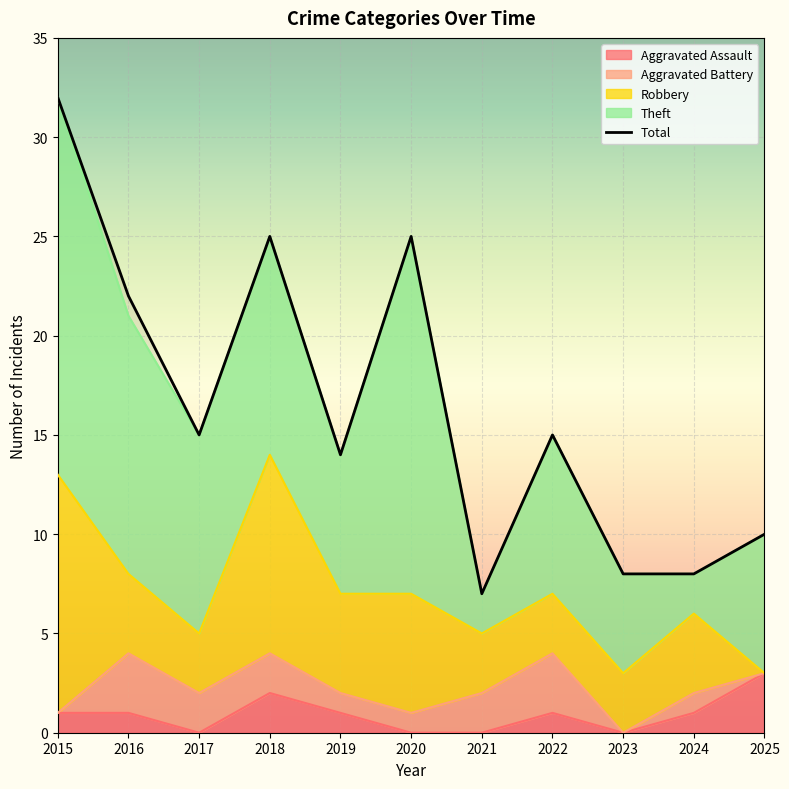

How many points are lower than both their immediate neighbors (excluding endpoints)?

3